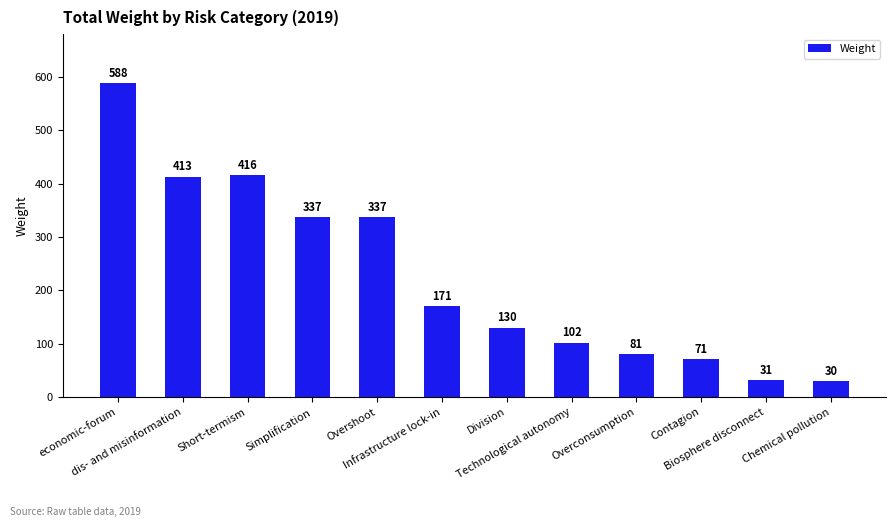

What is the label of the 7th bar from the left?

Division